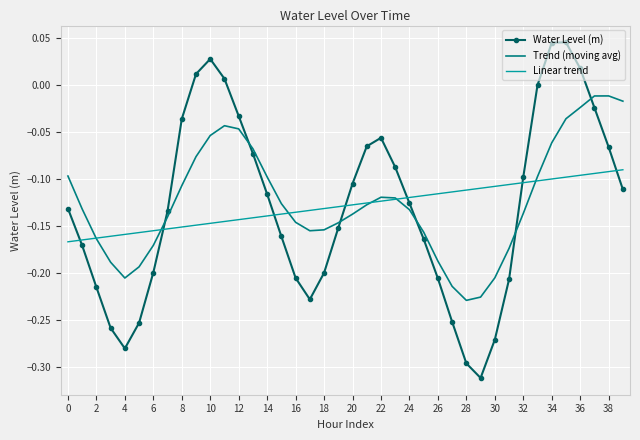

True or false: Linear trend and Water Level (m) intersect in this chart.

True